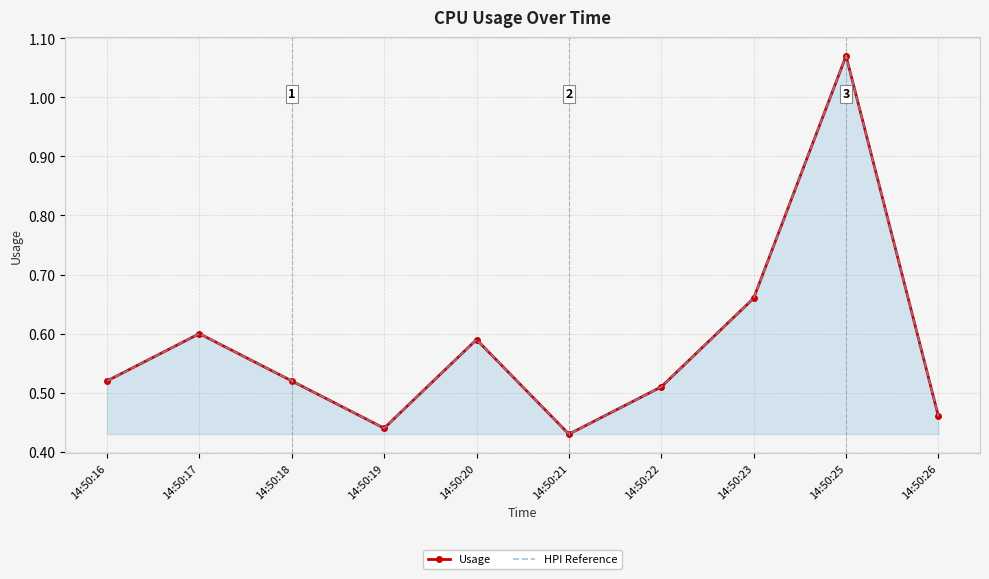

Between 14:50:17 and 14:50:20, which series saw the biggest shift?

Usage